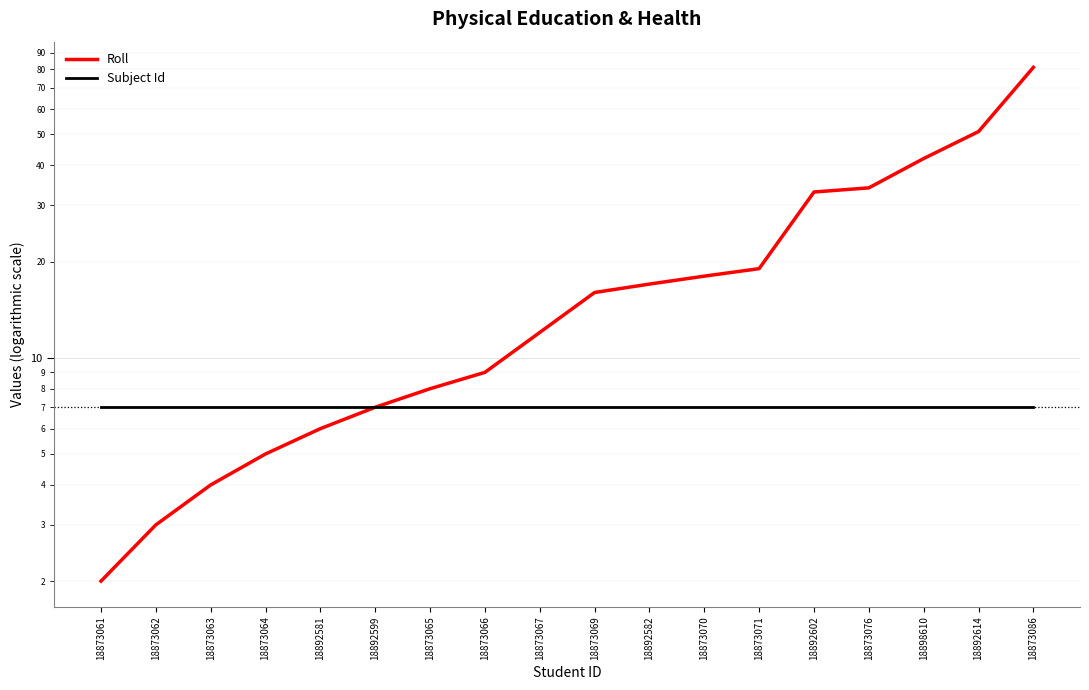

At which category is the sum across all series the highest?

18873086